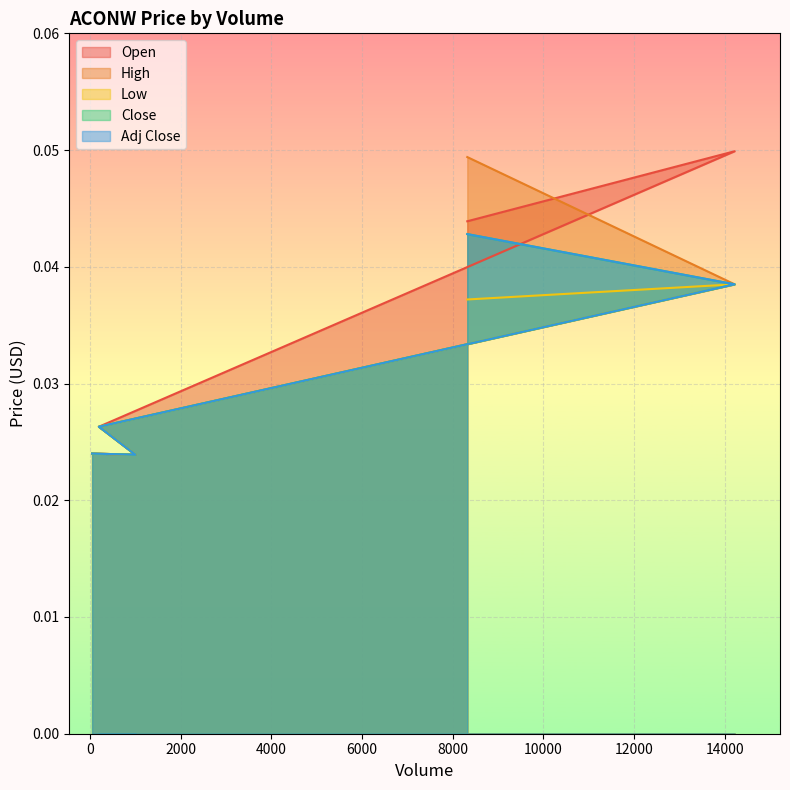

True or false: Open and Low cross at least once.

False